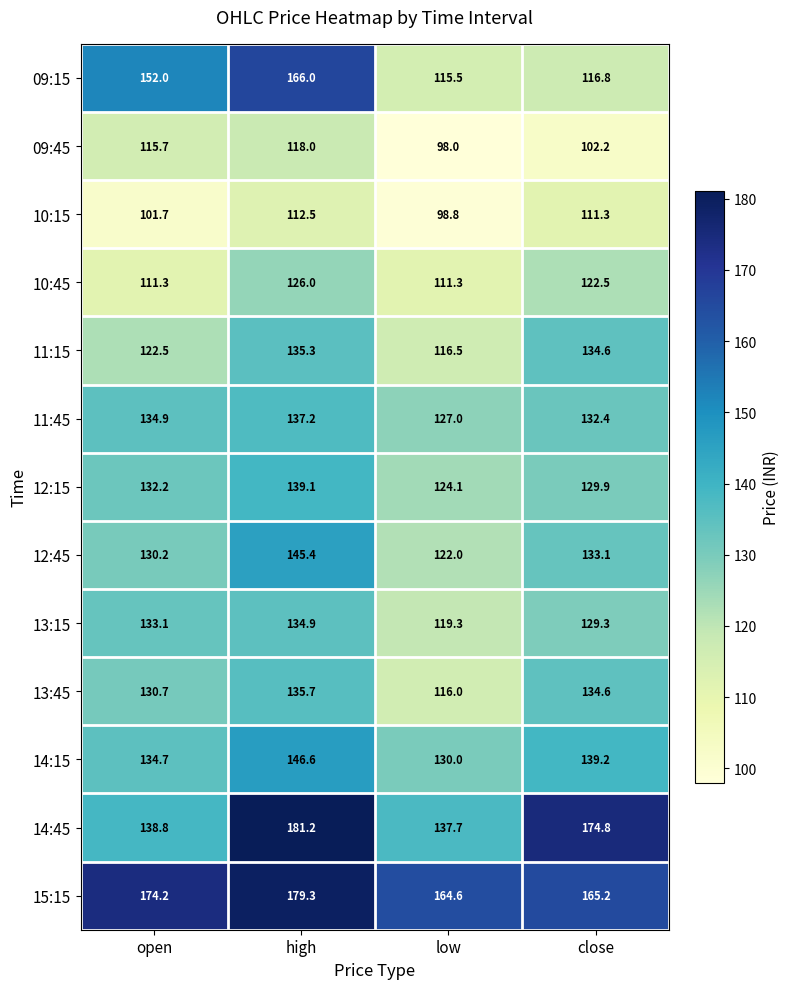

Where is 09:15 nearest to the value 140?

open